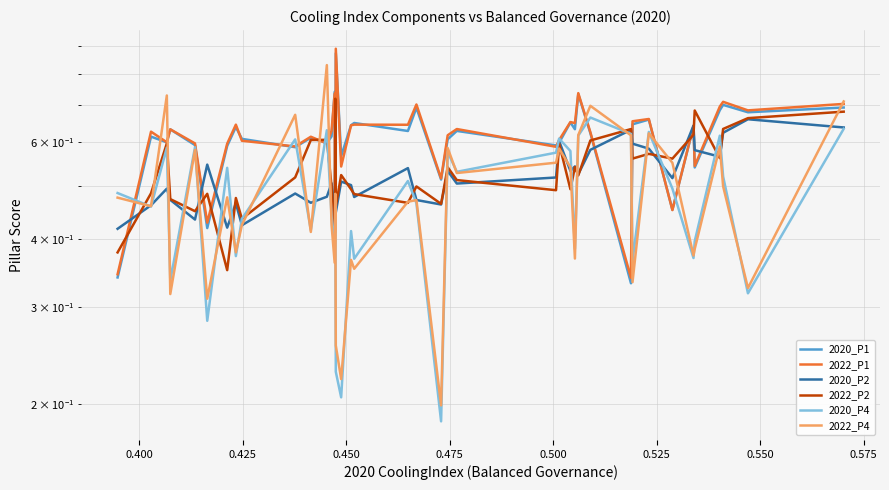

What is the average value of the 2020_P4 series?

0.5